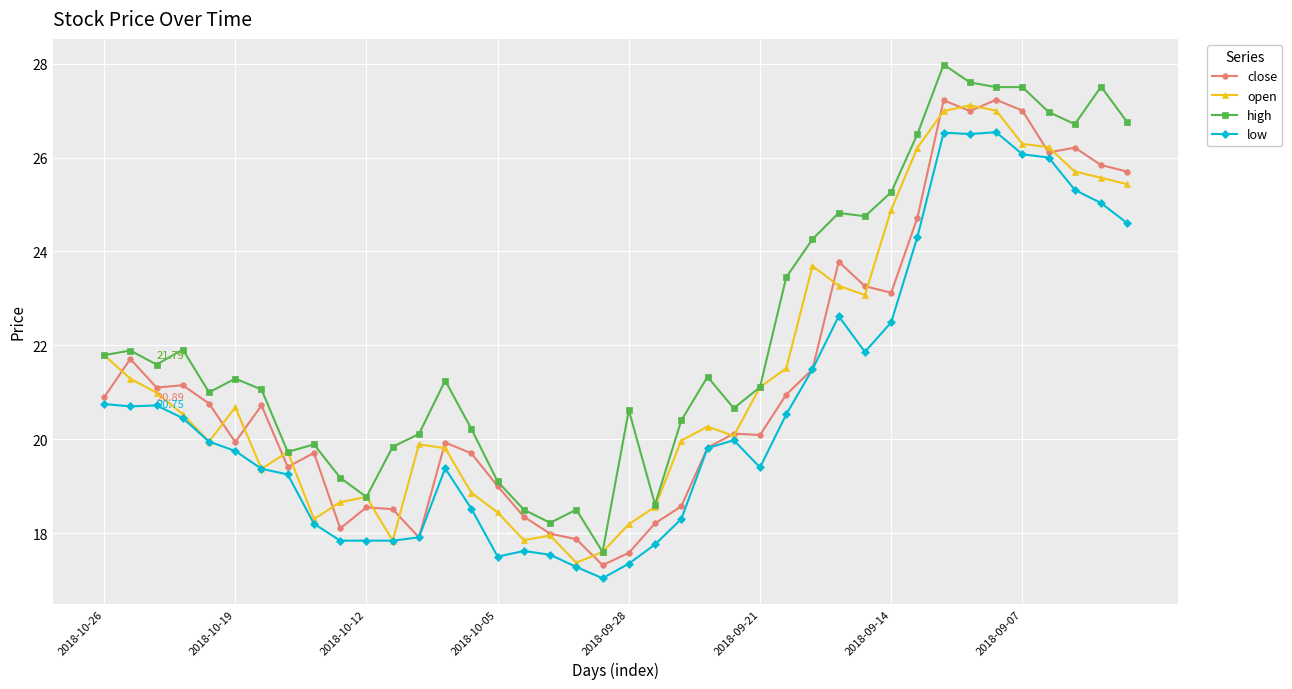

Which series has the largest total across all categories?

high